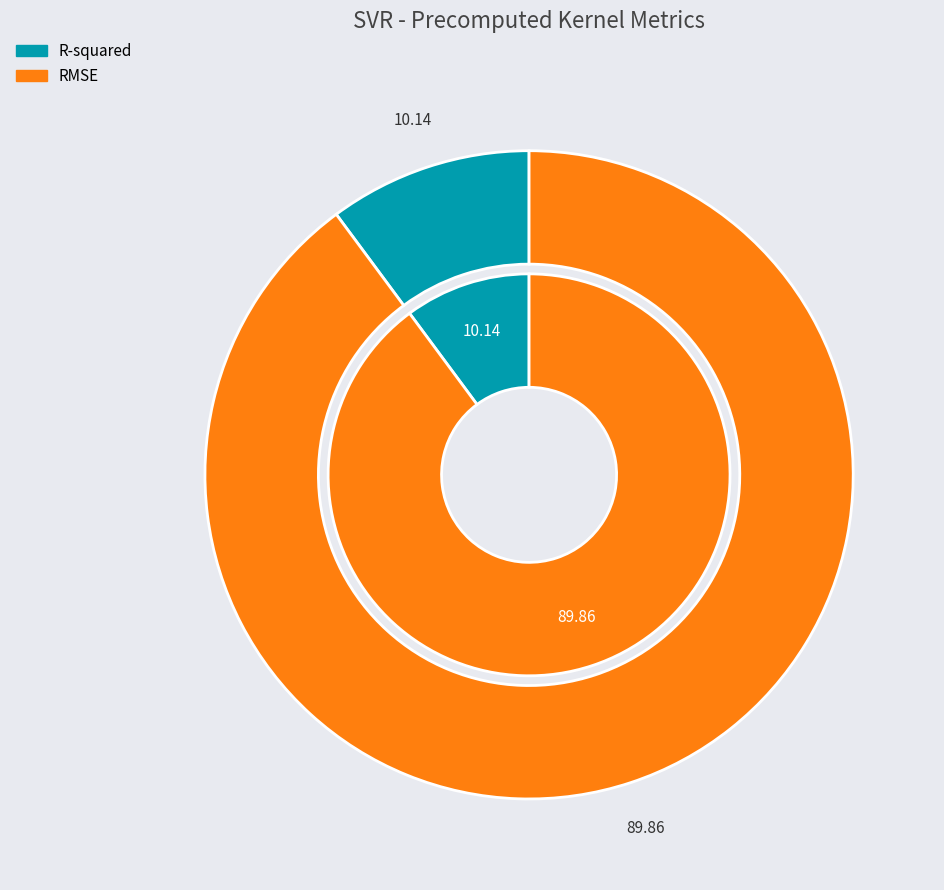

True or false: R-squared accounts for 10% of the total.

True